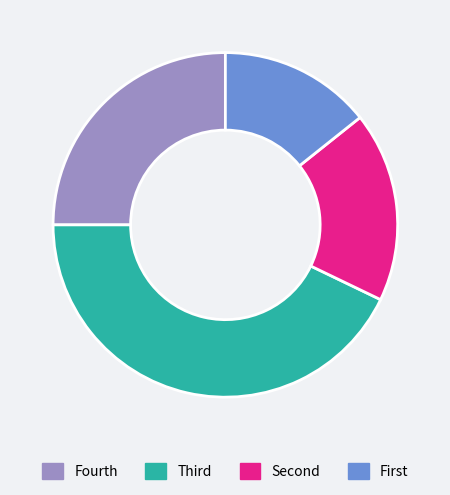

Is there any slice that represents more than half of the pie?

No